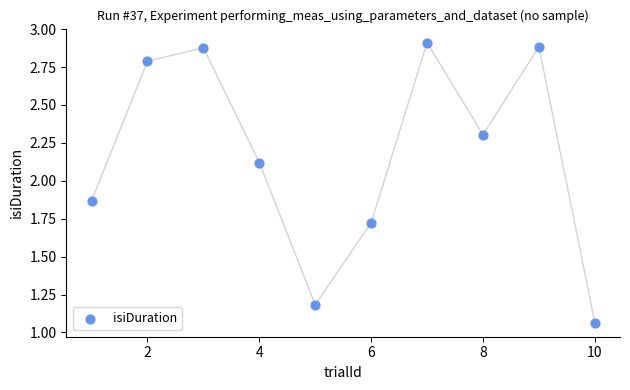

What is the average Y value?

2.2